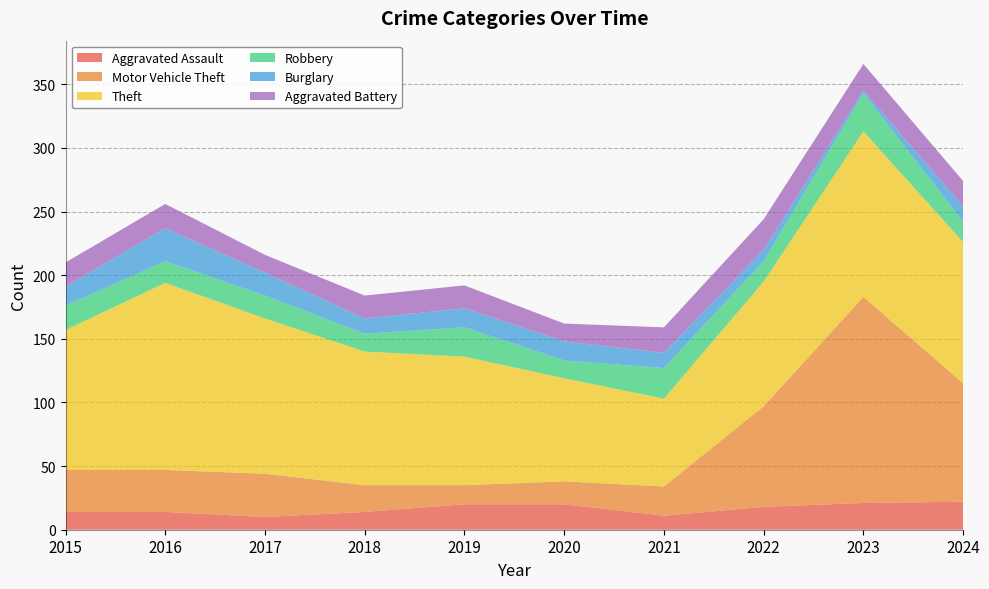

Reading left to right, extract all data points from this chart.

Aggravated Assault: 2015=14	2016=14	2017=10	2018=14	2019=20	2020=20	2021=11	2022=18	2023=21	2024=22
Motor Vehicle Theft: 2015=33	2016=33	2017=34	2018=21	2019=15	2020=18	2021=23	2022=79	2023=162	2024=93
Theft: 2015=110	2016=147	2017=122	2018=105	2019=101	2020=81	2021=69	2022=98	2023=130	2024=111
Robbery: 2015=19	2016=17	2017=18	2018=14	2019=23	2020=14	2021=24	2022=16	2023=30	2024=16
Burglary: 2015=15	2016=26	2017=18	2018=12	2019=15	2020=15	2021=12	2022=9	2023=2	2024=12
Aggravated Battery: 2015=19	2016=19	2017=14	2018=18	2019=18	2020=14	2021=20	2022=24	2023=21	2024=20